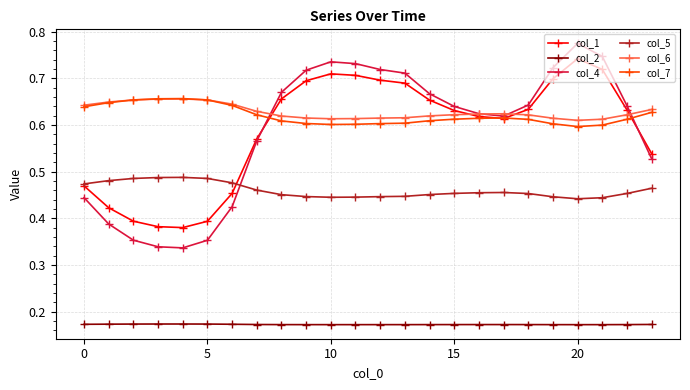

Which series ends up on top after the final intersection of col_6 and col_4?

col_6